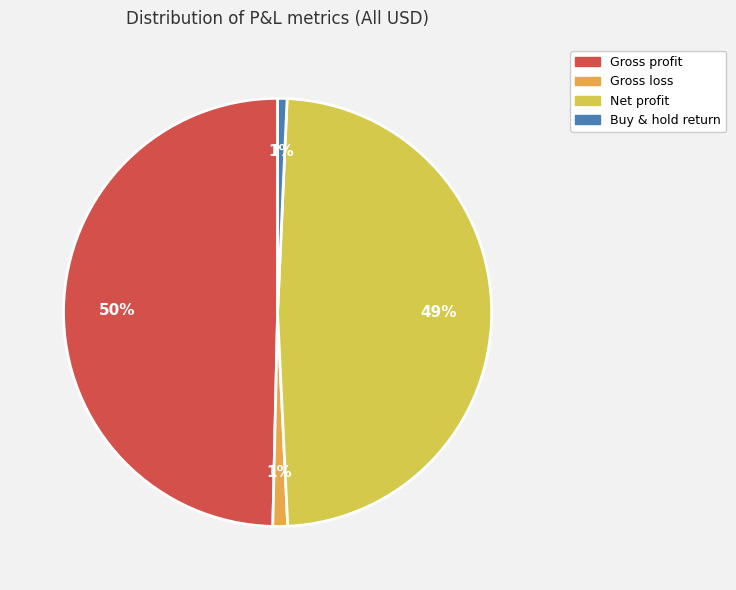

What is the ratio of the value at Buy & hold return to the value at Gross loss?

0.6